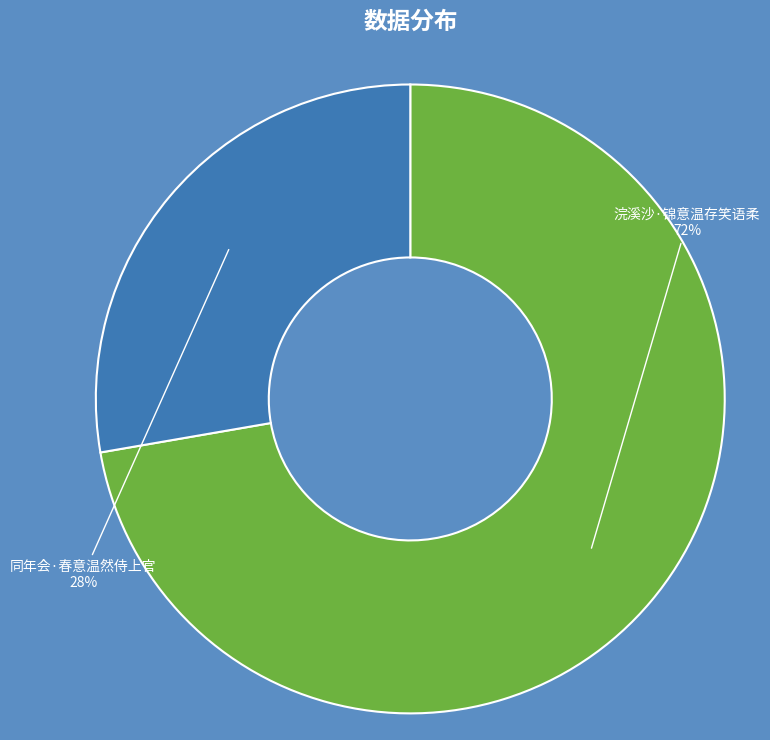

Does any single category account for the majority?

Yes